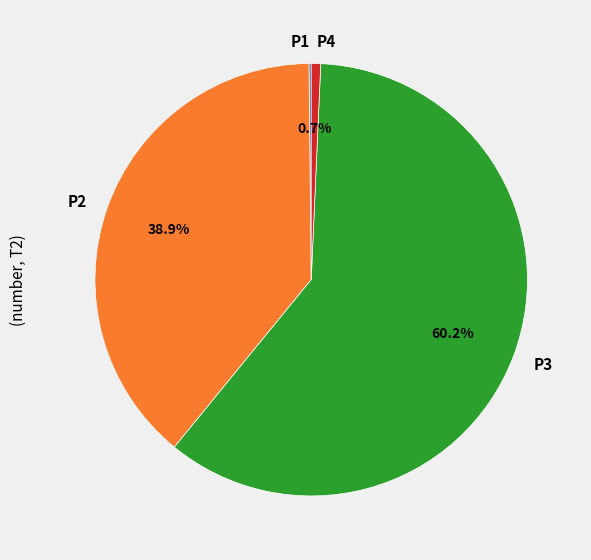

Which slice is the largest?

P3